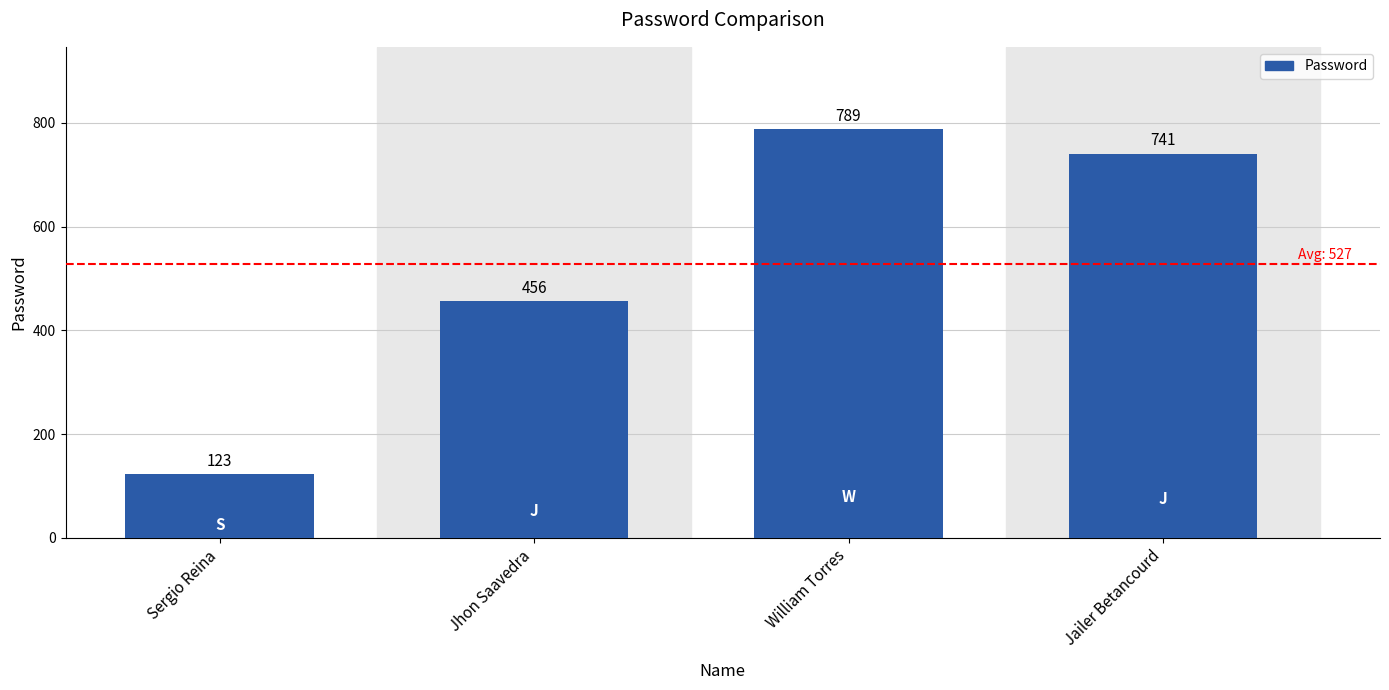

True or false: the data shows 123 at Sergio Reina.

True